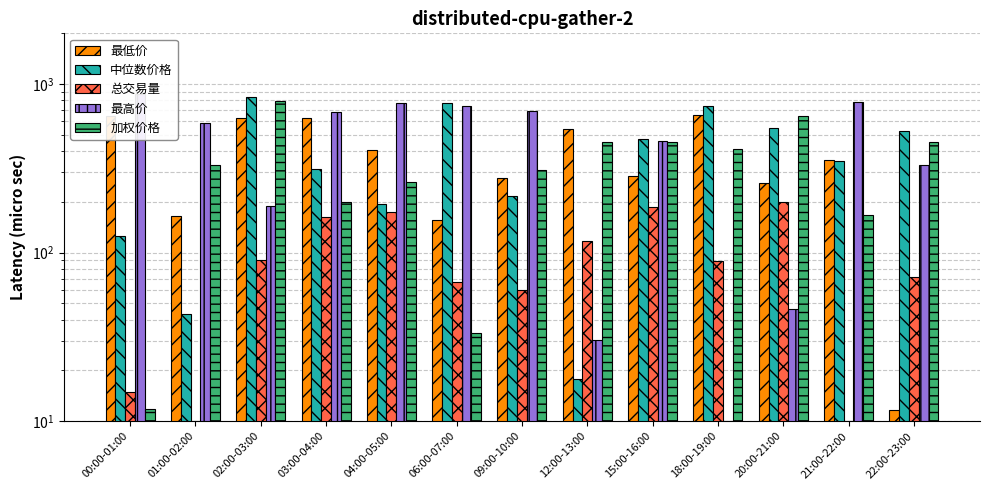

How many values in the 中位数价格 series are below 351?

6